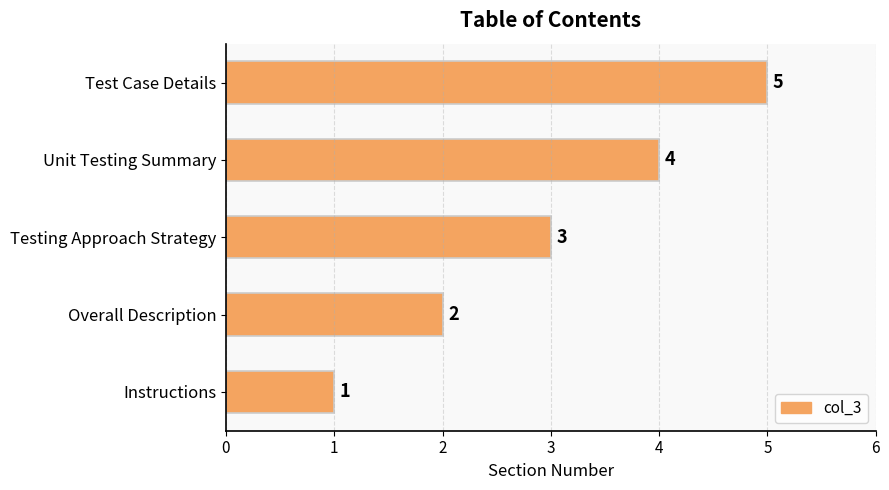

Which label corresponds to the largest value in the chart?

Test Case Details